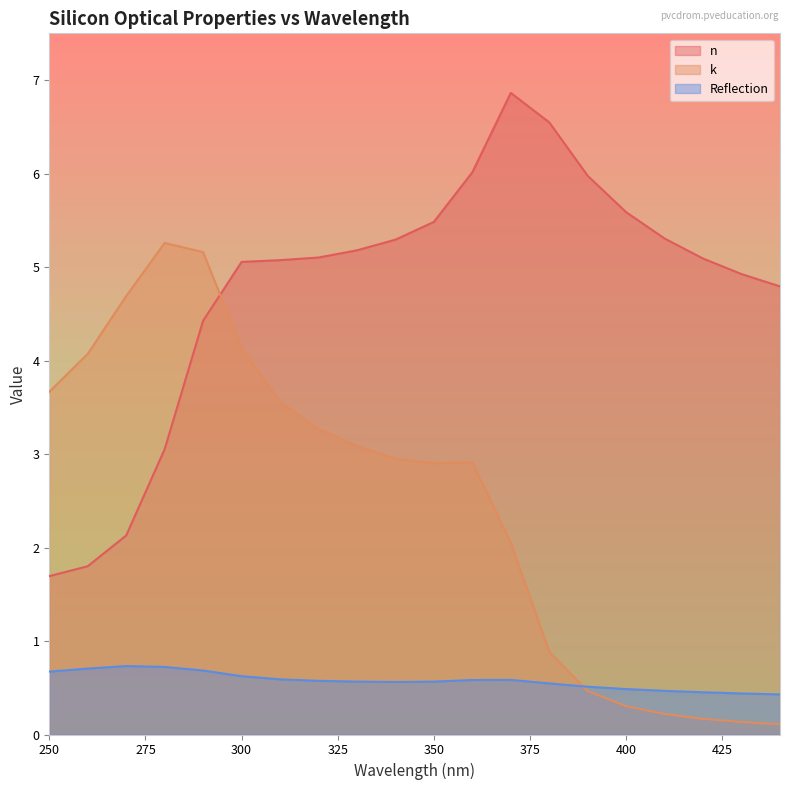

Between 320 and 310, which is larger?

320